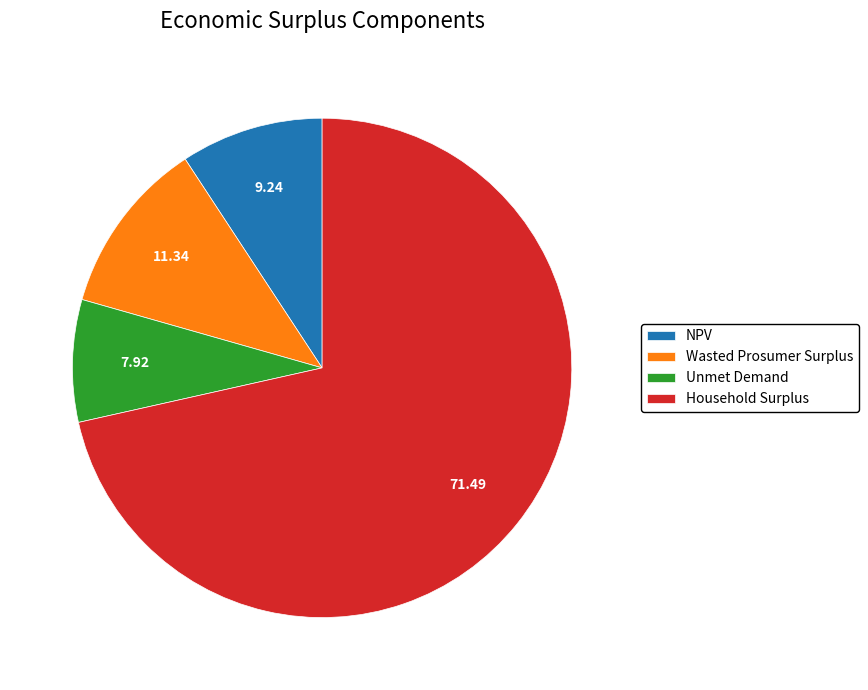

Count the number of slices in the pie.

4